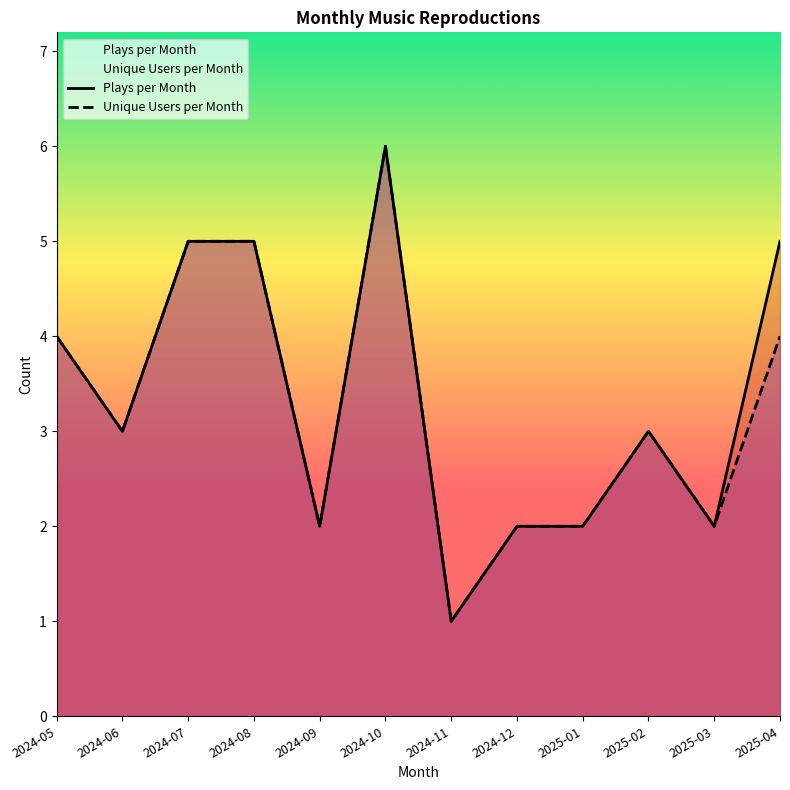

At 2024-07, list the series in order from largest to smallest.

Plays per Month, Unique Users per Month